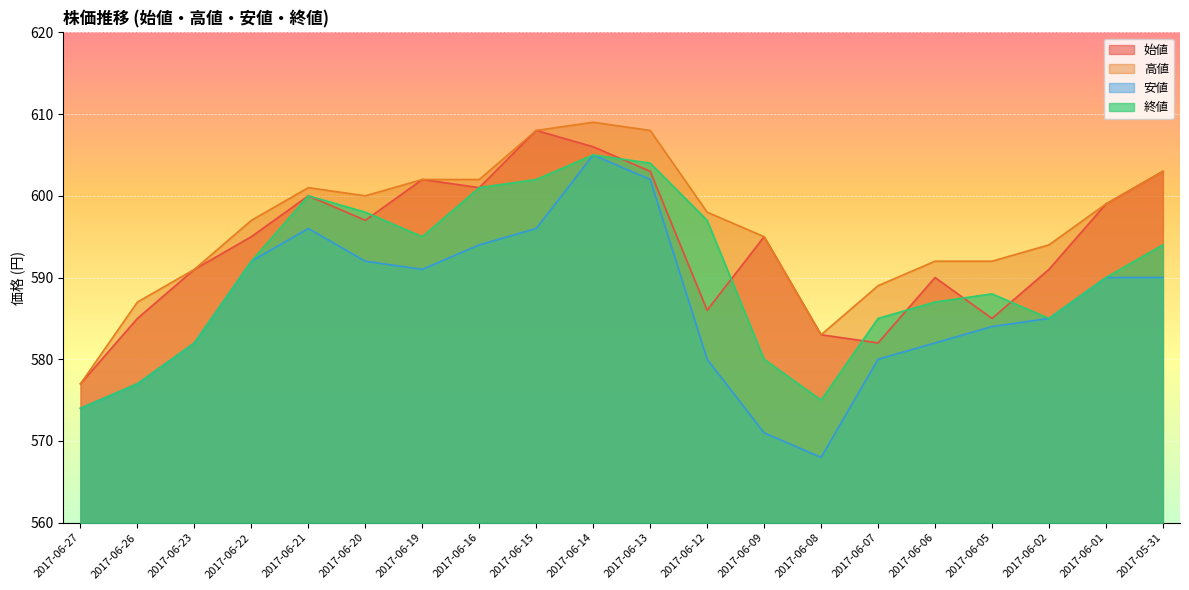

Is it true that 高値 equals 136 at 2017-06-14?

False